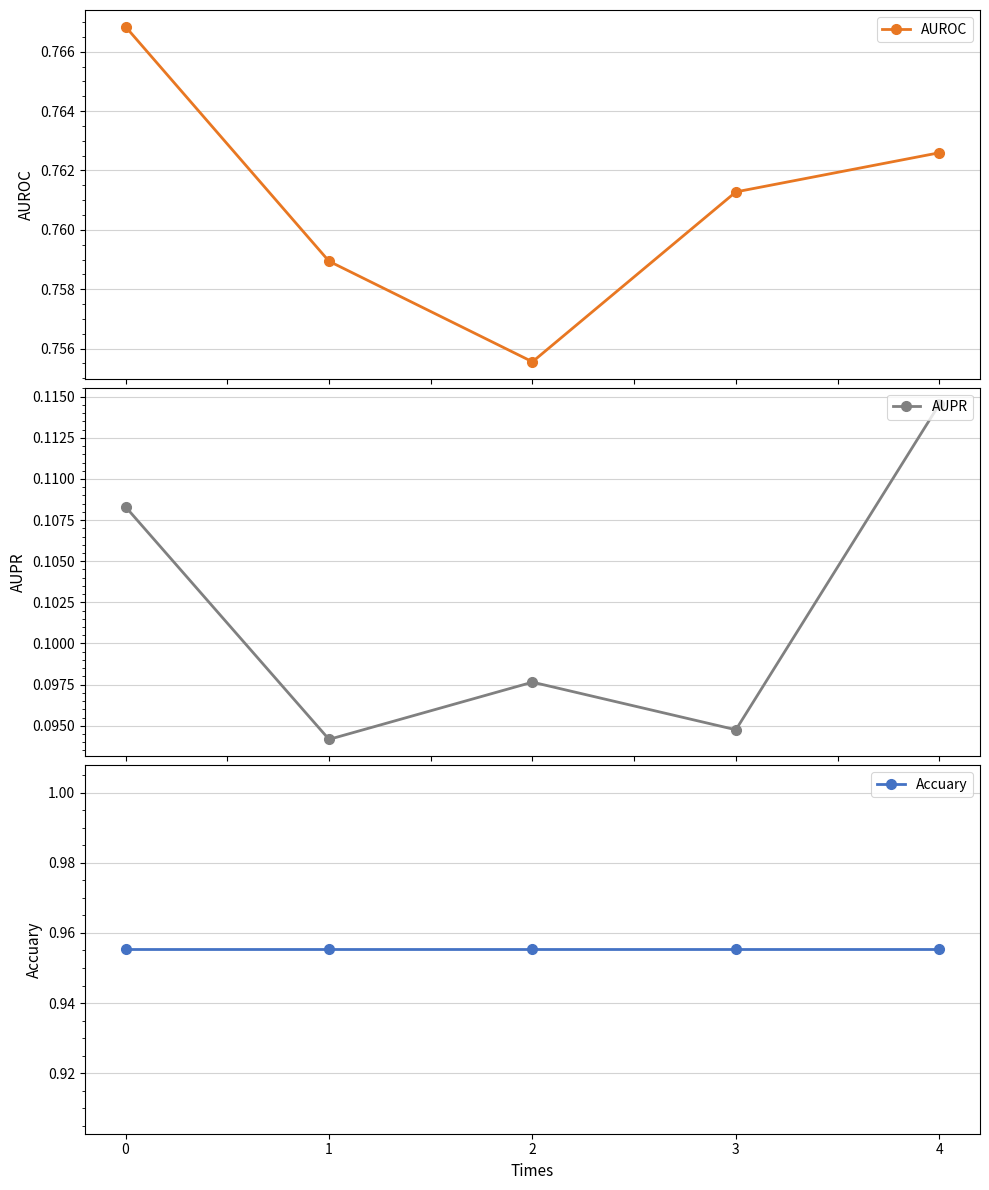

True or false: AUROC and Accuary cross at least once.

False